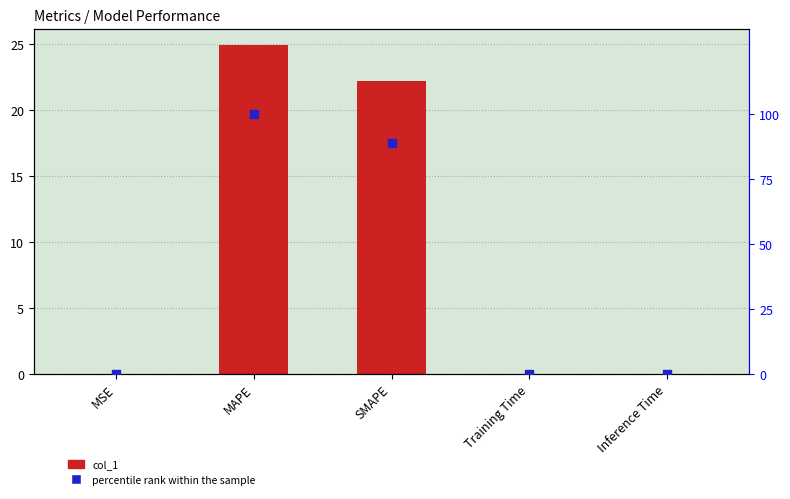

Which series contains the lowest Y value?

col_1